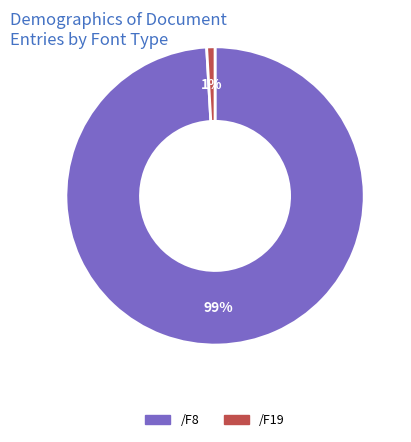

What is the smallest slice in the pie chart?

/F19